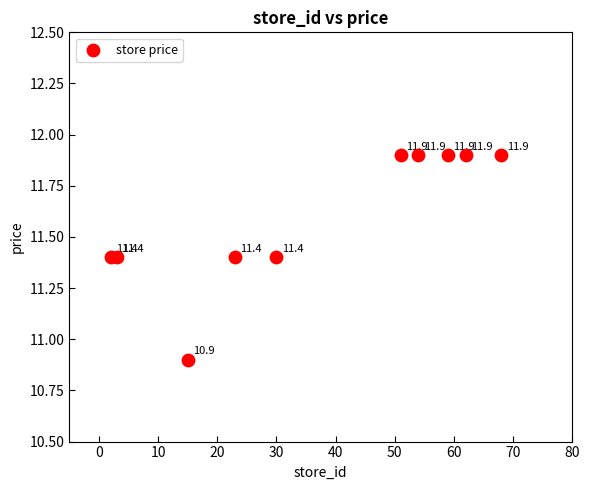

What Y value in the scatter plot is closest to 11?

10.9